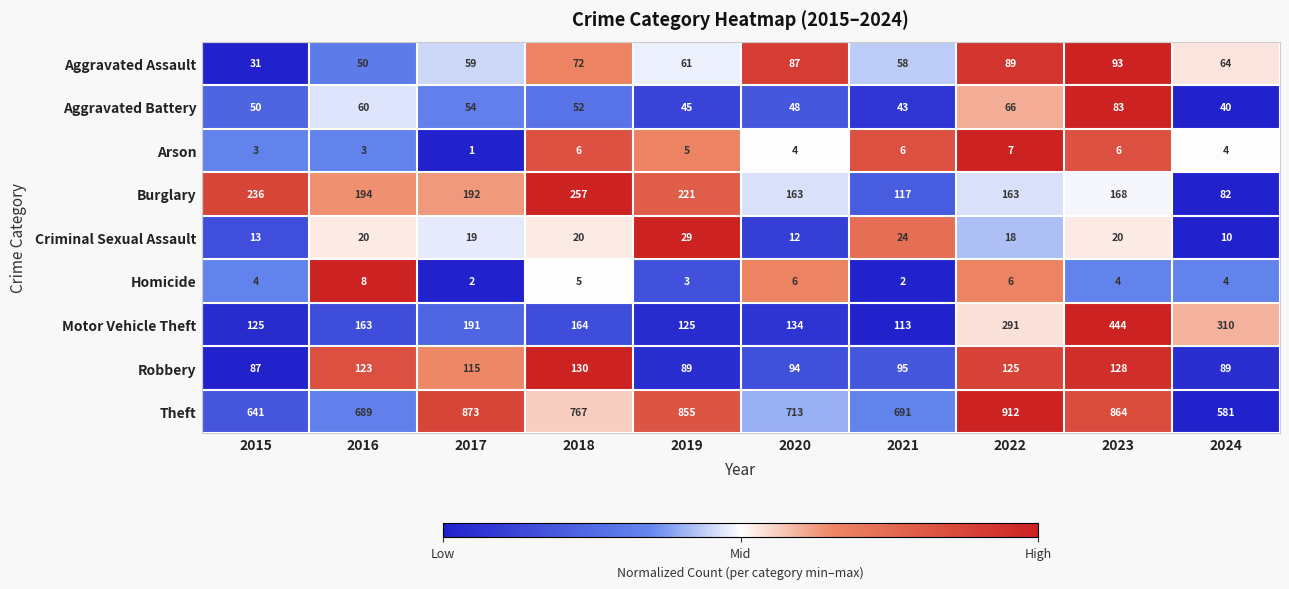

Which category has the lowest value across all series?

2017